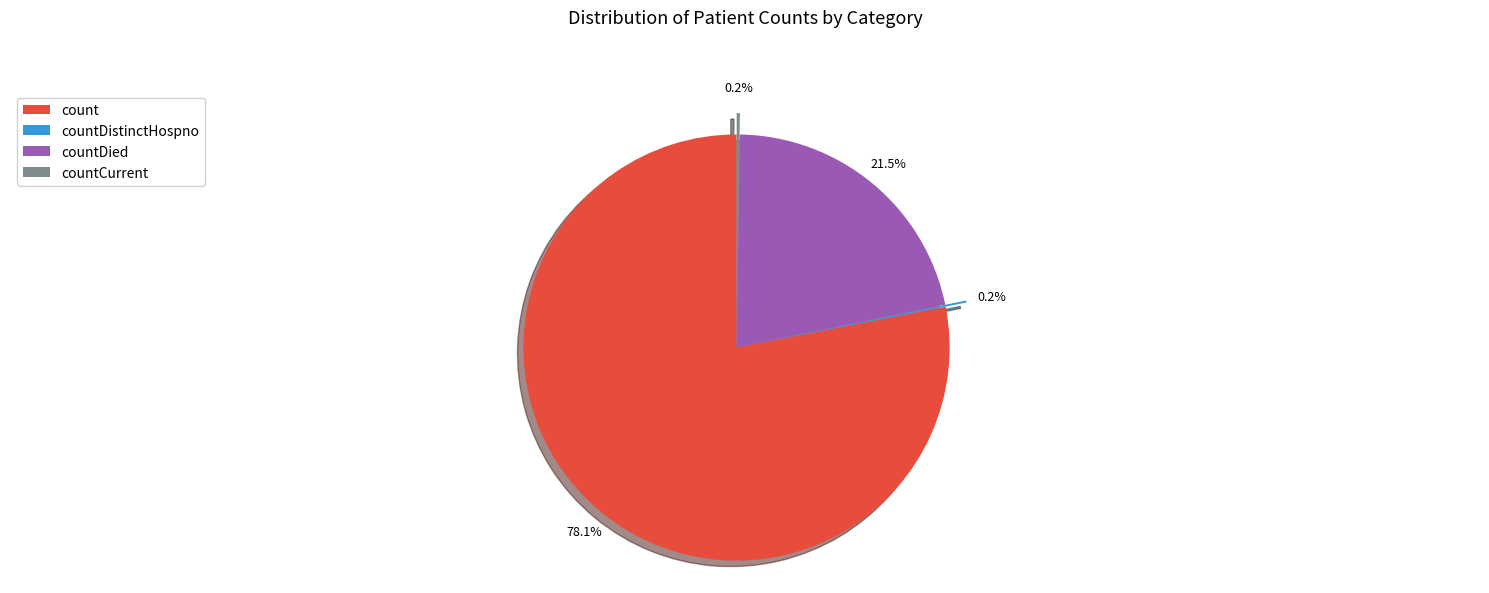

Which slice is the largest?

count